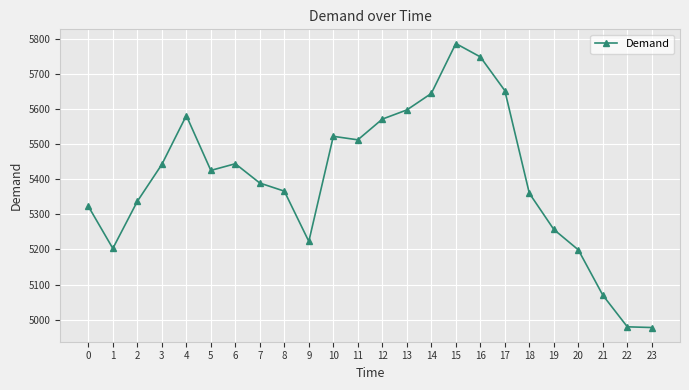

What is the value of the 5th point from the left?

5581